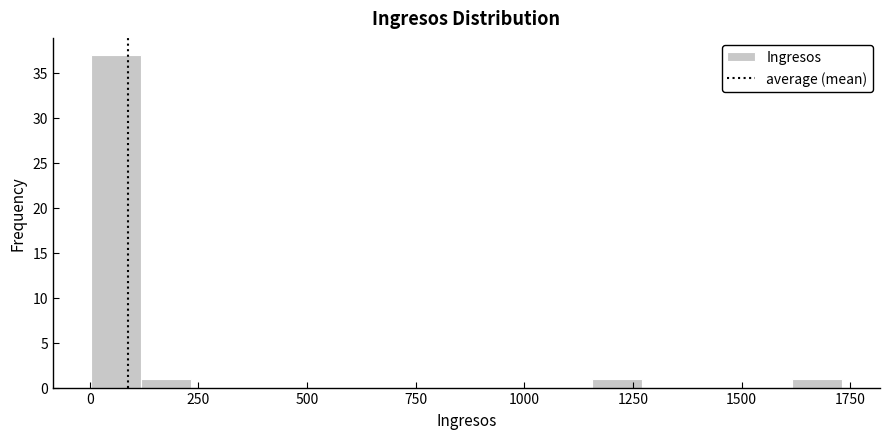

Read against the x-axis, roughly where is the centre of the tallest bar?

50